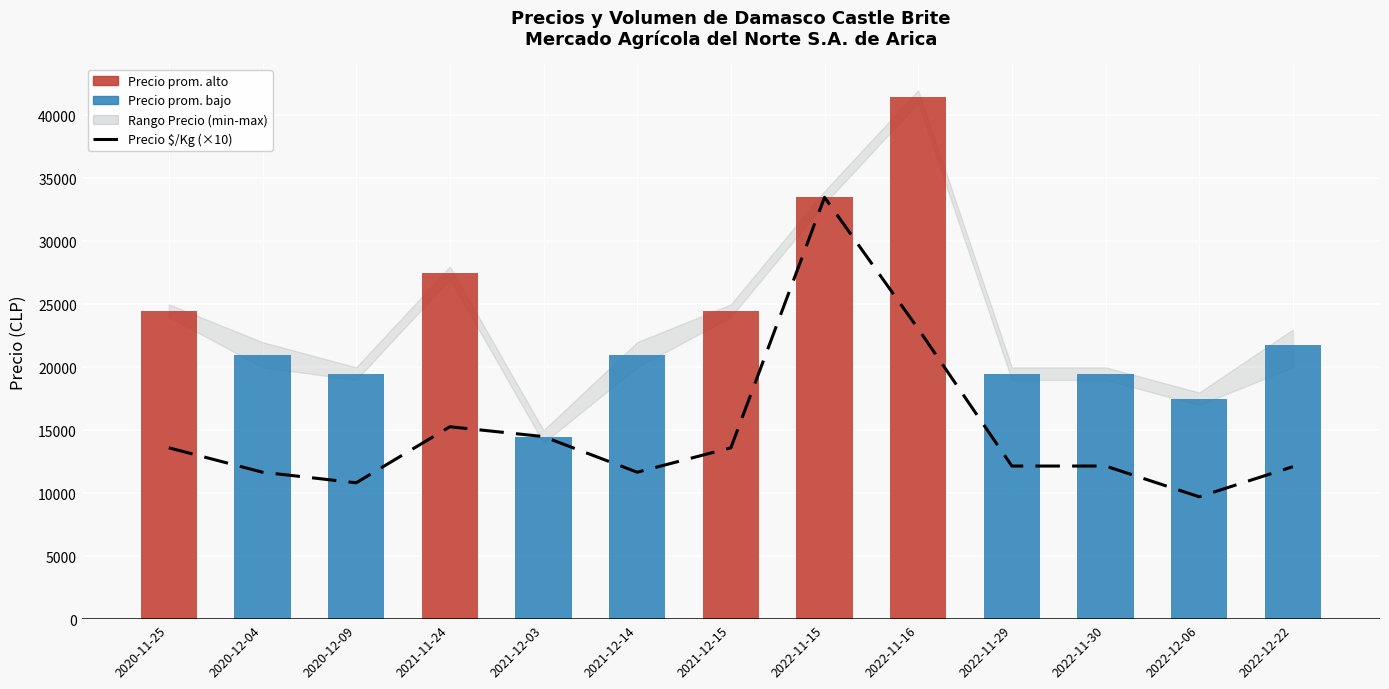

Which category has the highest value across all series?

2022-11-16